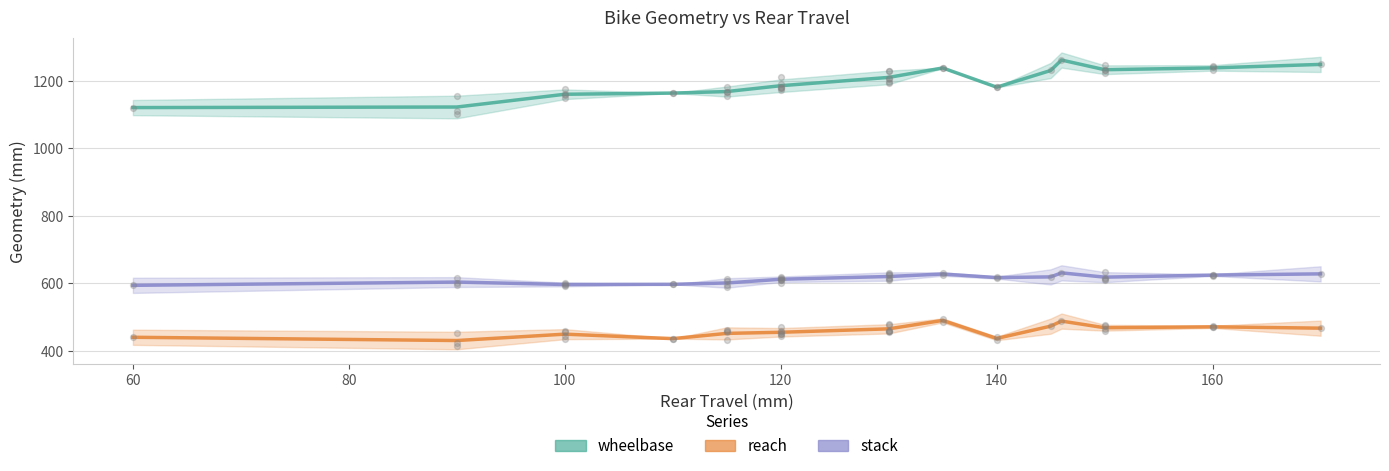

Which series reaches the maximum Y coordinate?

wheelbase